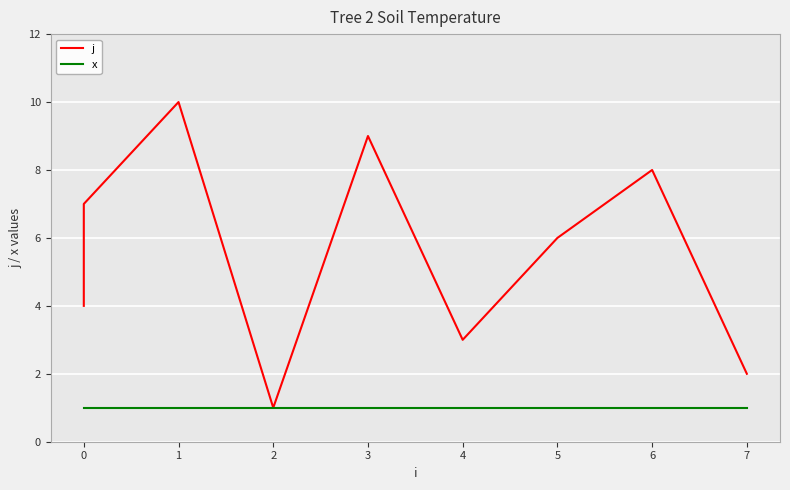

True or false: x and j cross at least once.

False